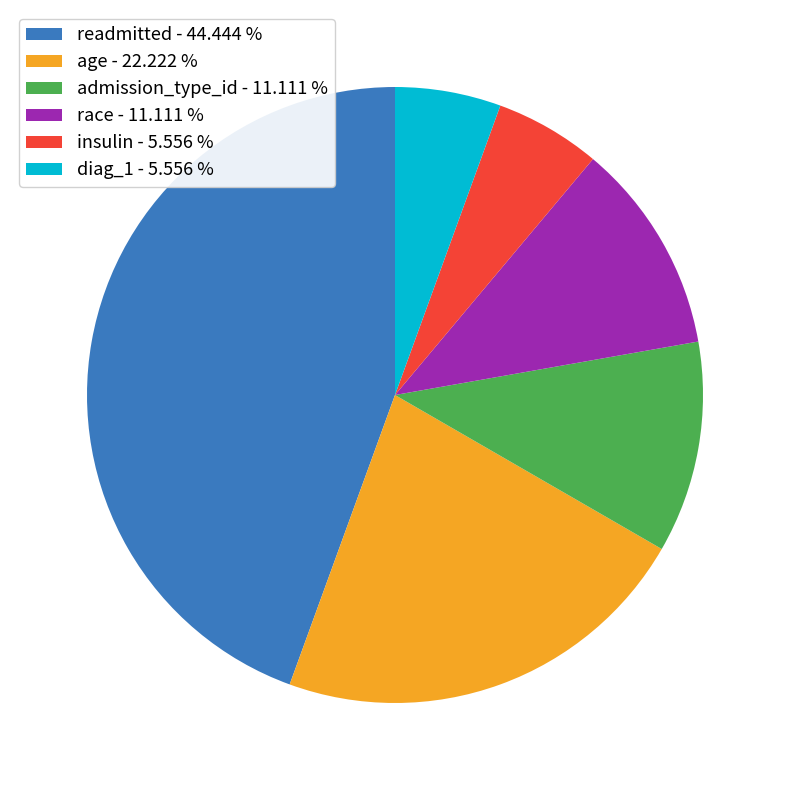

Do race - 11.111 % and insulin - 5.556 % together represent more than half of the pie?

No